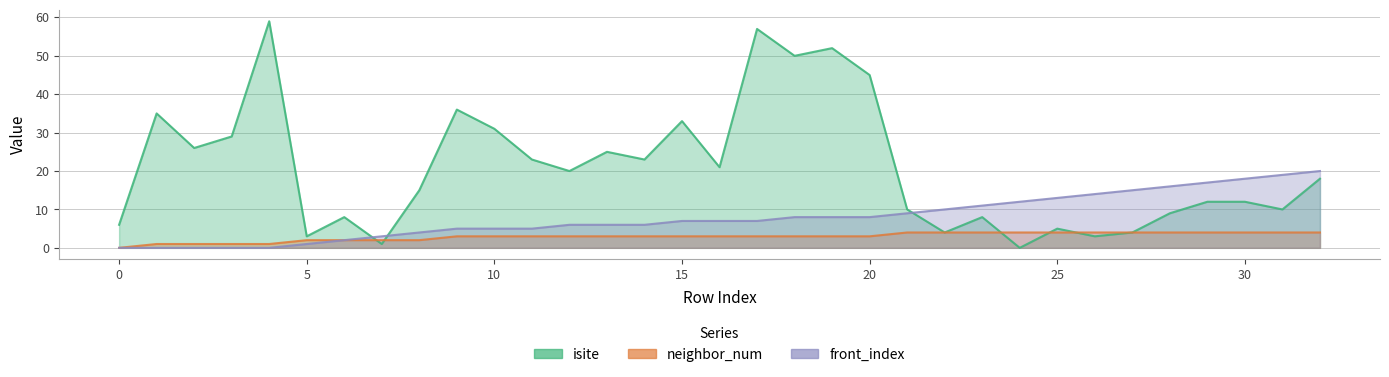

What is the value of the isite point at the 4th from the left?

29